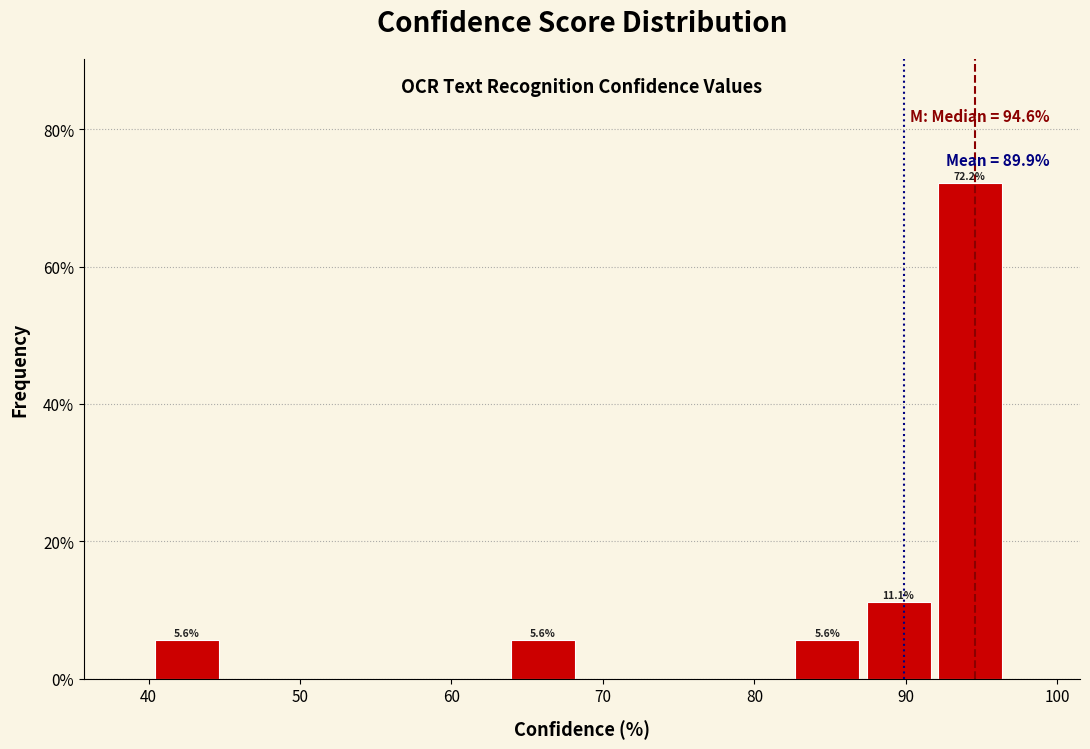

Over which range of the x-axis is the bar tallest?

92 to 97